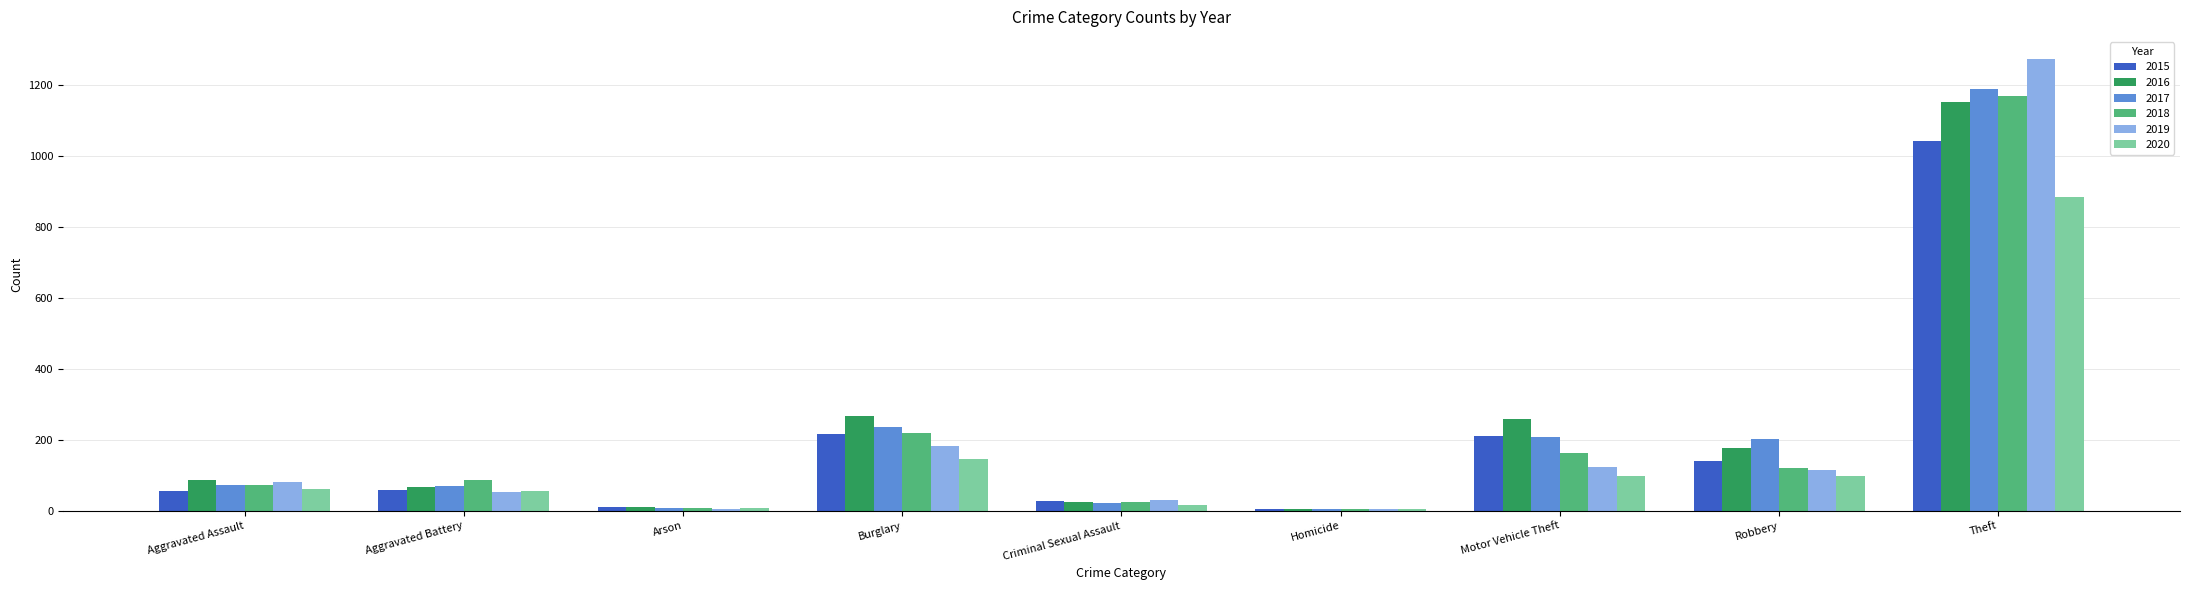

What is the greatest value displayed?

1272